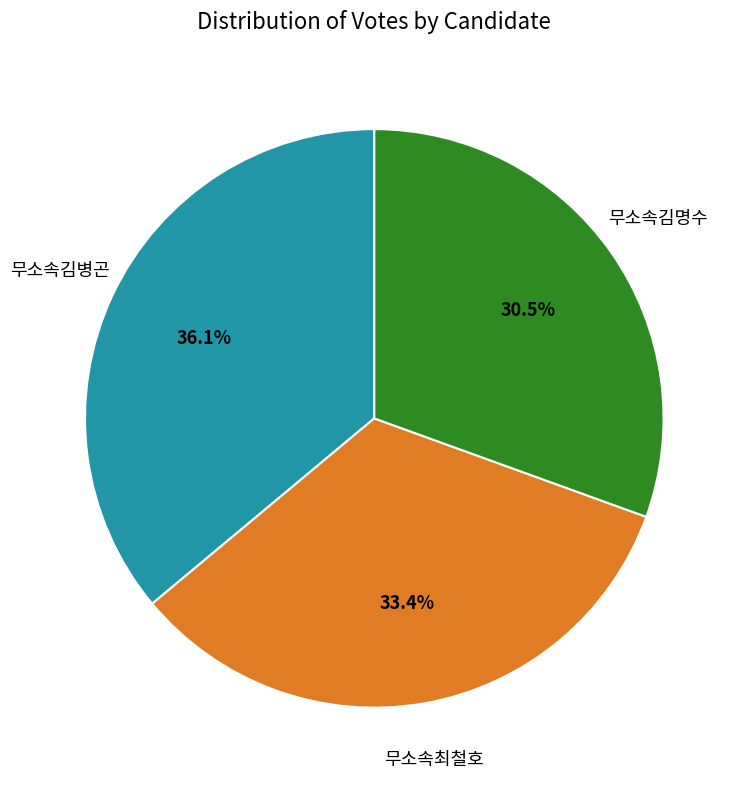

How many slices are in this pie chart?

3